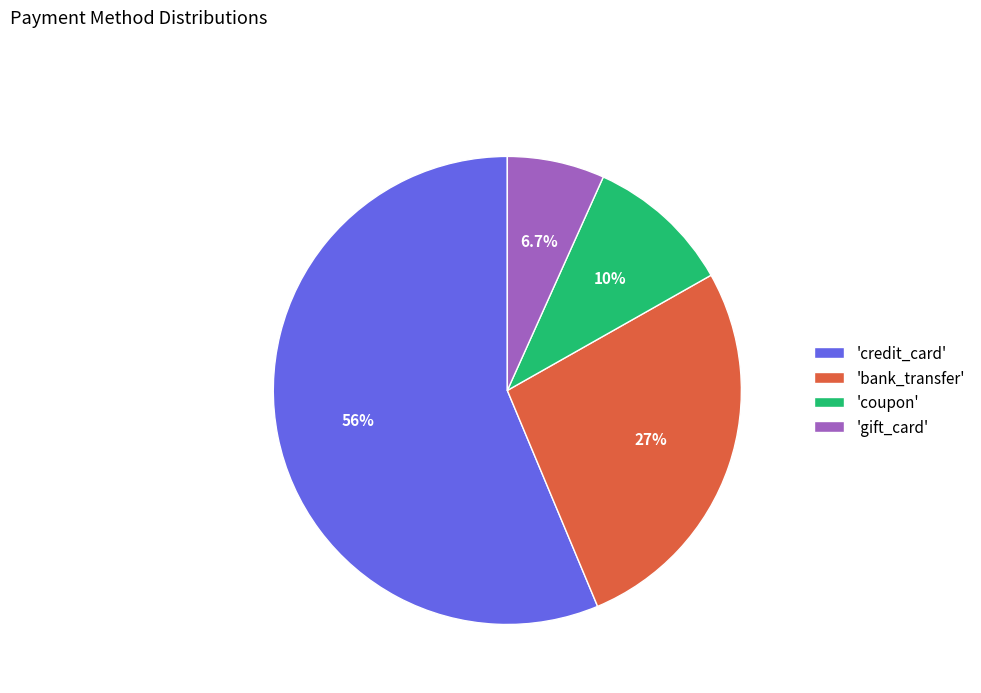

What is the total percentage of 'coupon' and 'credit_card'?

66.4%